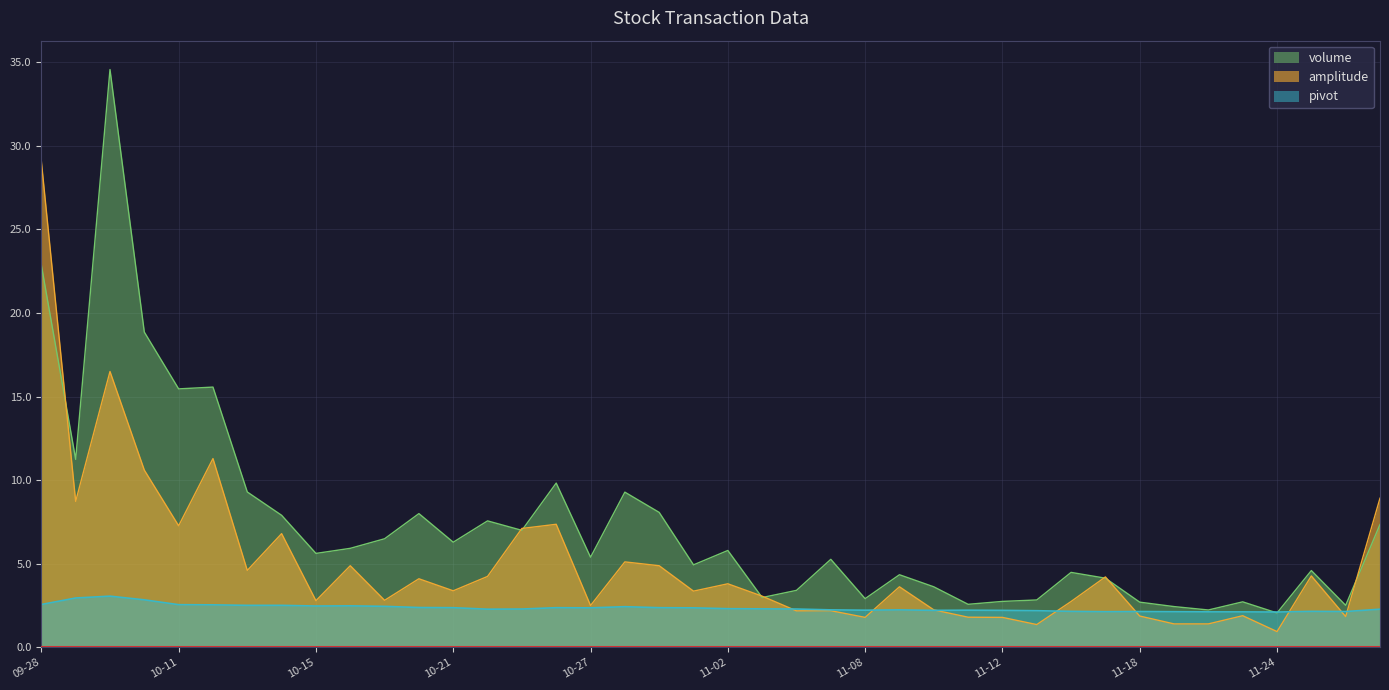

What position from the left is 2021-11-25?

38